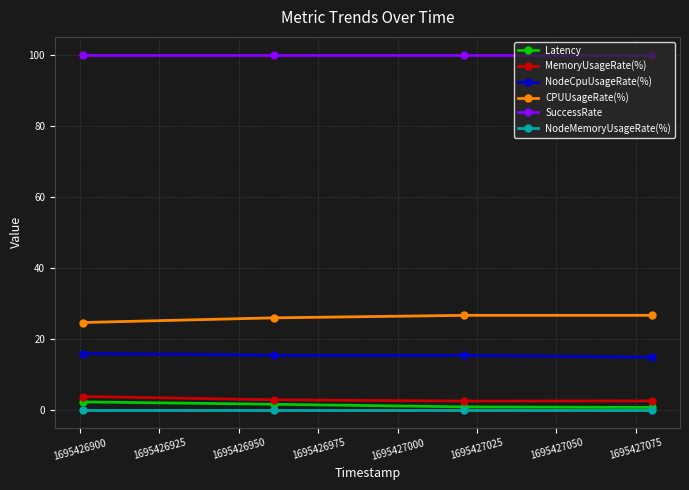

True or false: NodeMemoryUsageRate(%) and CPUUsageRate(%) intersect in this chart.

False